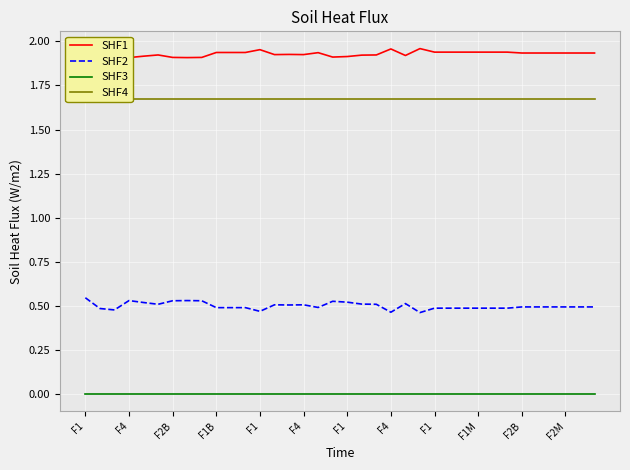

Does the chart display data point markers on the line(s)?

No